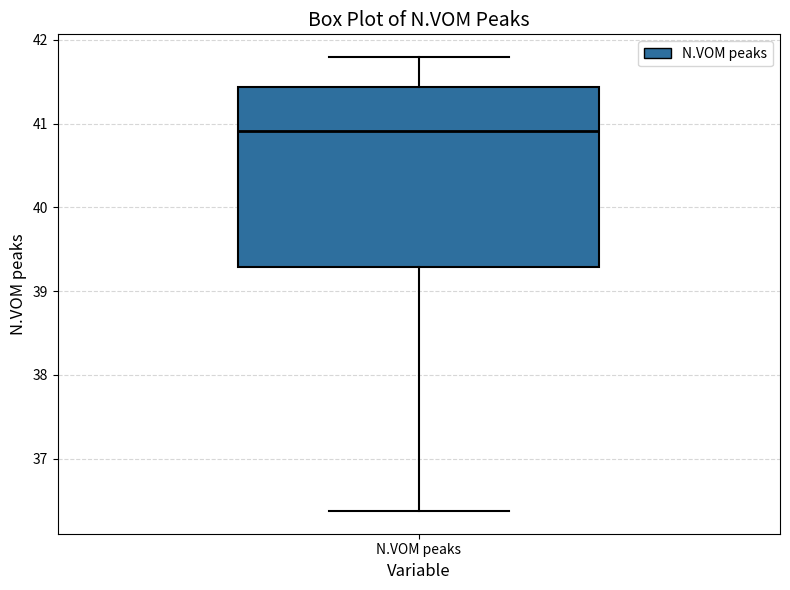

Where does the median line of the box for N.VOM peaks sit on the y-axis? The values are not printed on the chart, so give them approximately, as read against the axis.

40.9